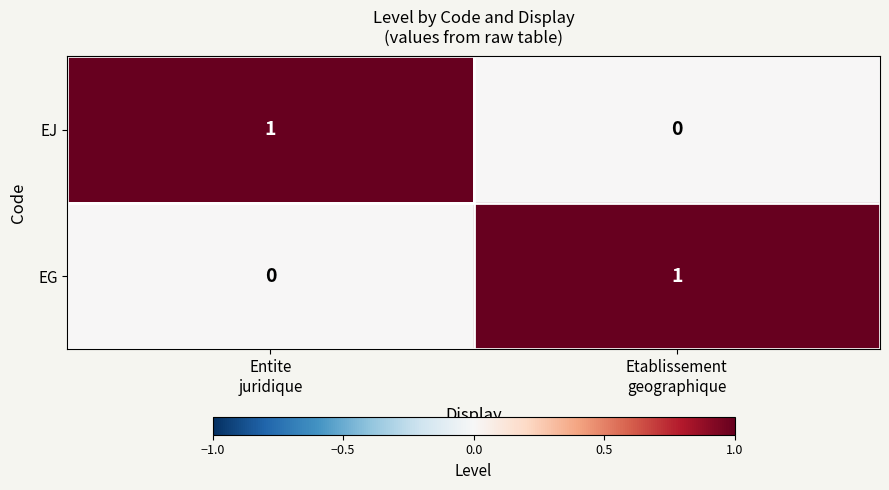

How many values in the EJ series are below 1?

1